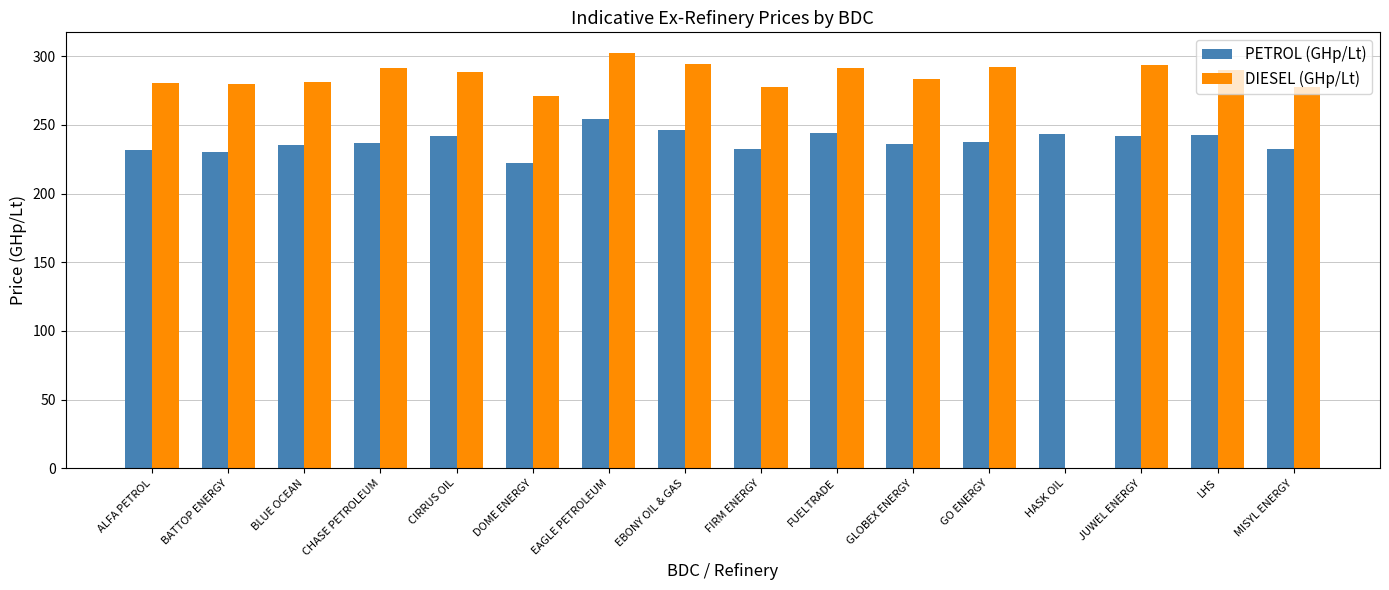

Which series changed the most between BLUE OCEAN and EAGLE PETROLEUM?

DIESEL (GHp/Lt)